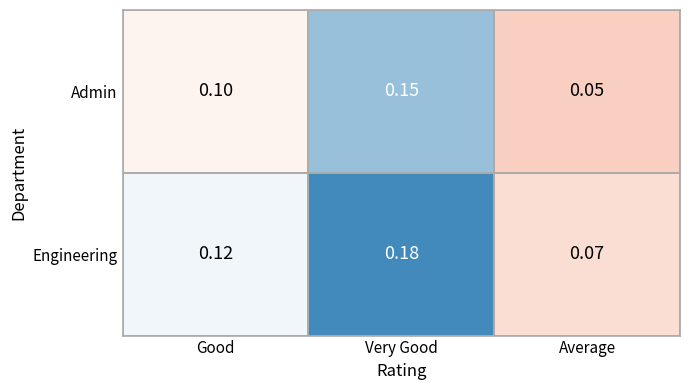

Rank the series by their maximum value, from highest to lowest.

Engineering, Admin